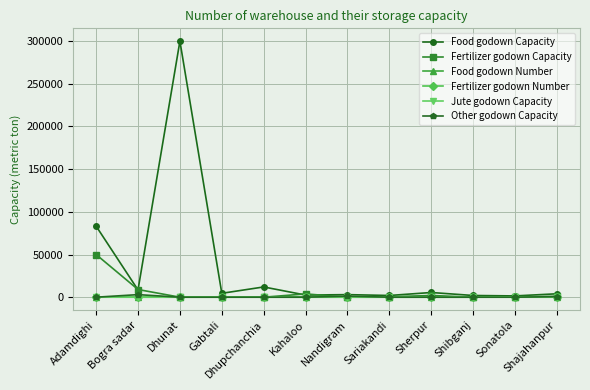

What are all the series names shown in the legend?

Food godown Capacity, Fertilizer godown Capacity, Food godown Number, Fertilizer godown Number, Jute godown Capacity, Other godown Capacity